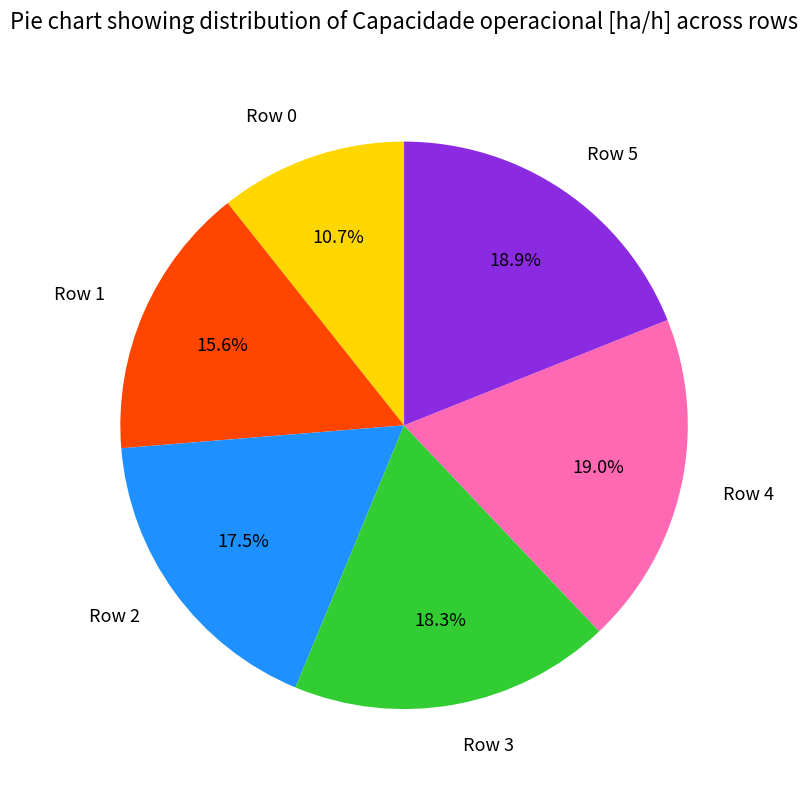

Does Row 1 represent more than half of the total?

No